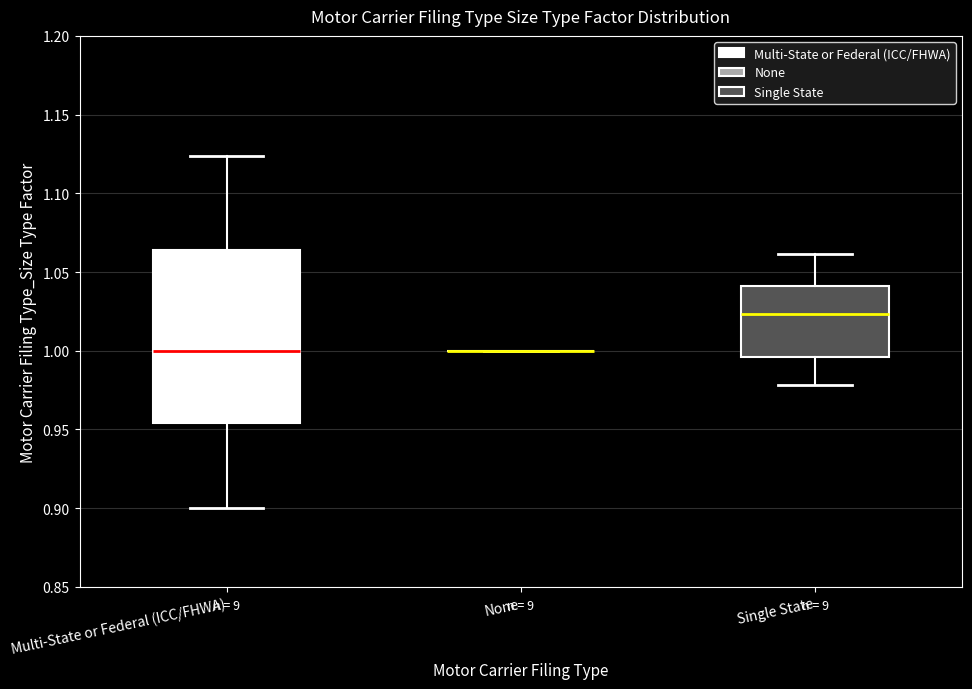

Comparing the boxes themselves (not the whiskers), which one is the tallest?

Multi-State or Federal (ICC/FHWA)